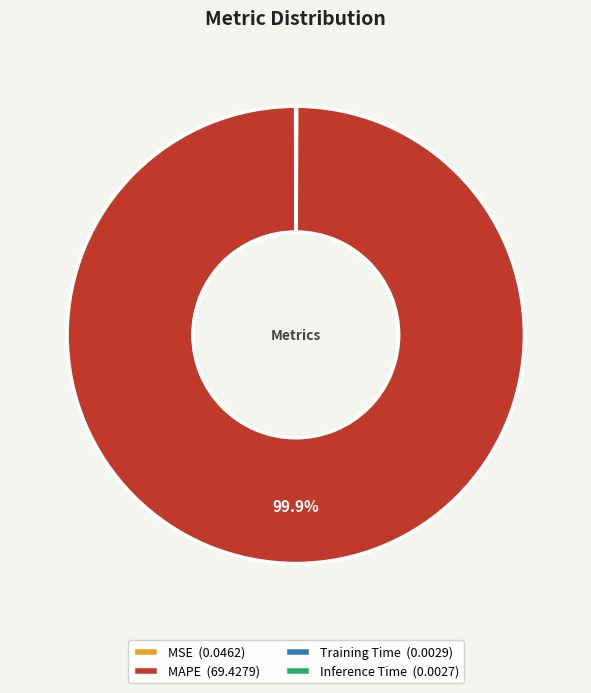

Does MAPE (69.4279) represent more than half of the total?

Yes